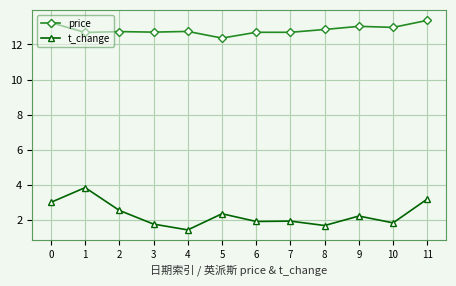

What is the difference between the highest and lowest values at 6?

10.8